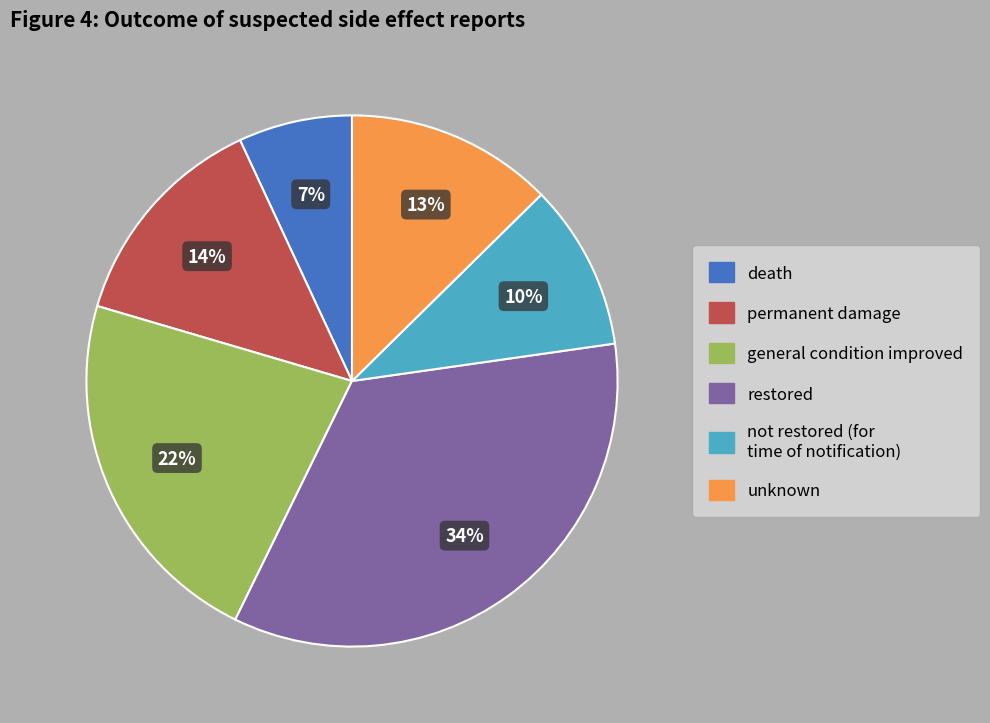

To the nearest percent, what is the average slice percentage?

17%